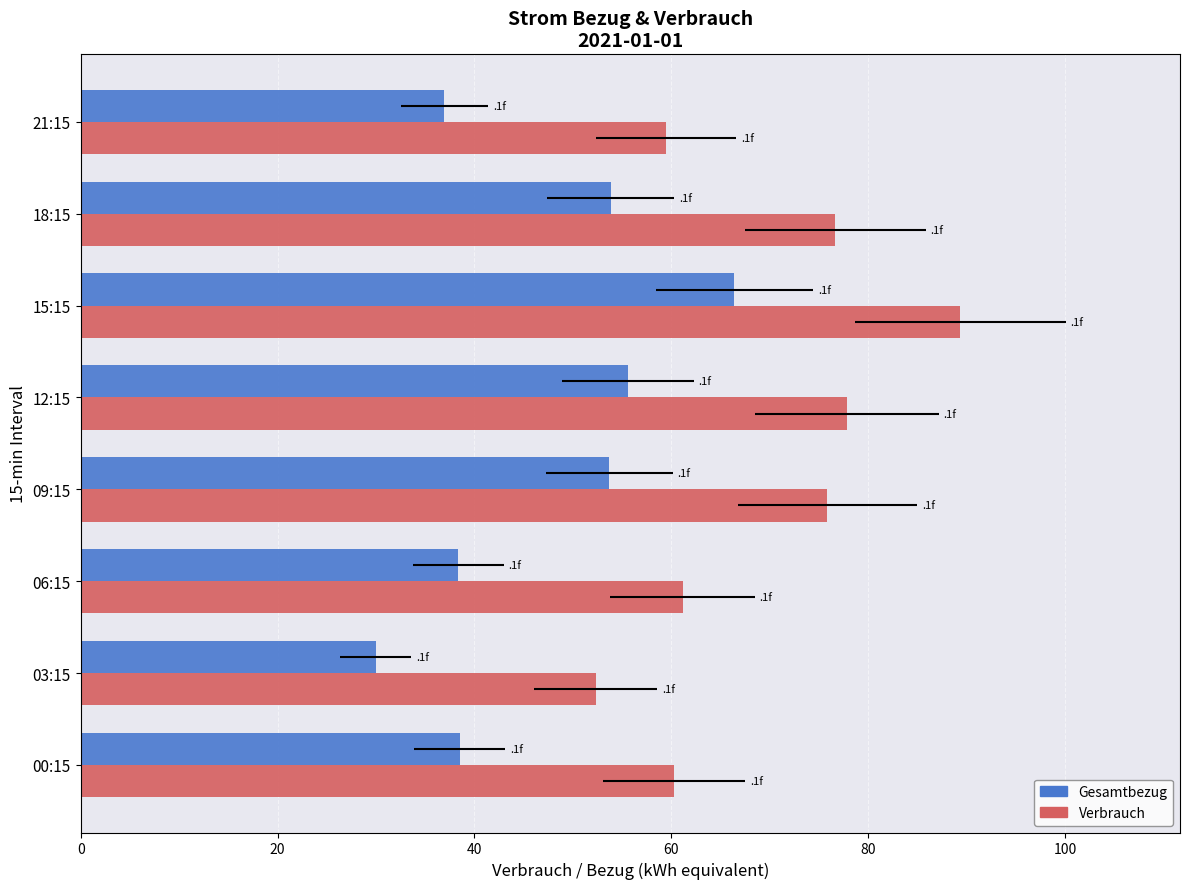

Rank the series by their average value, from highest to lowest.

Verbrauch, Gesamtbezug